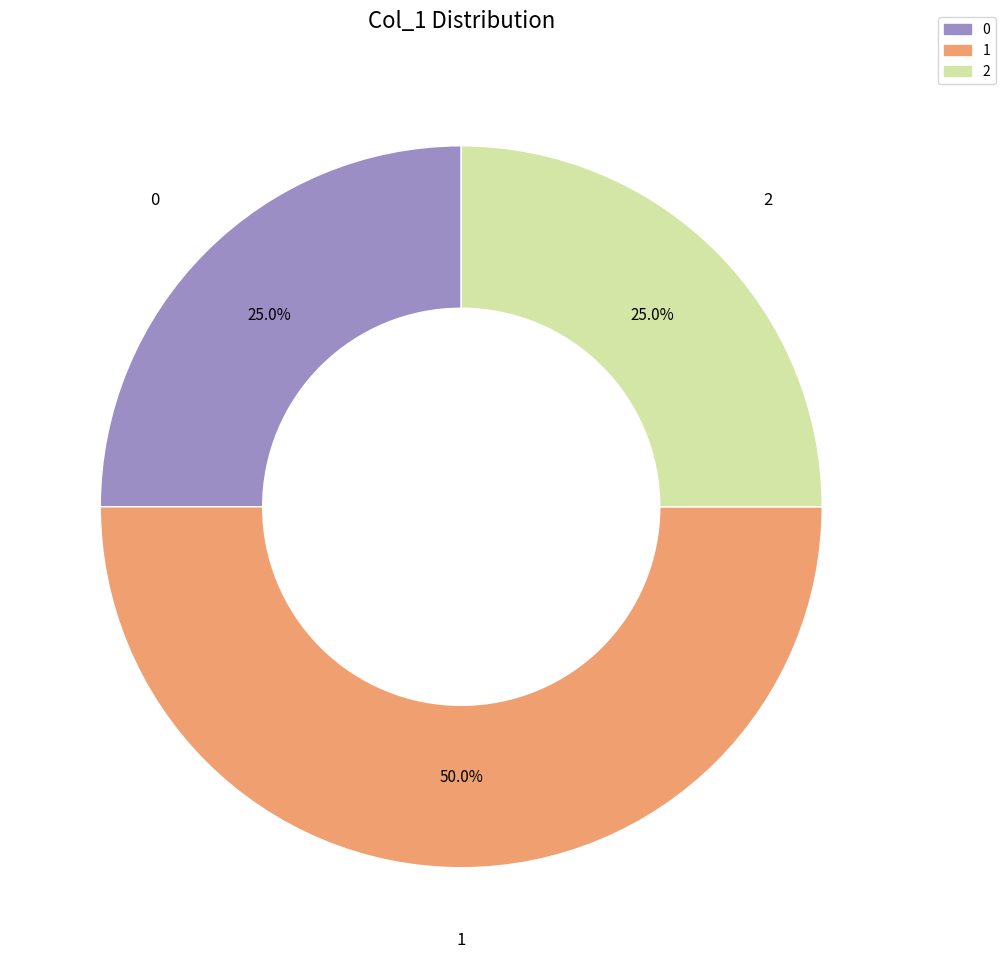

Between 1 and 0, which is larger?

1